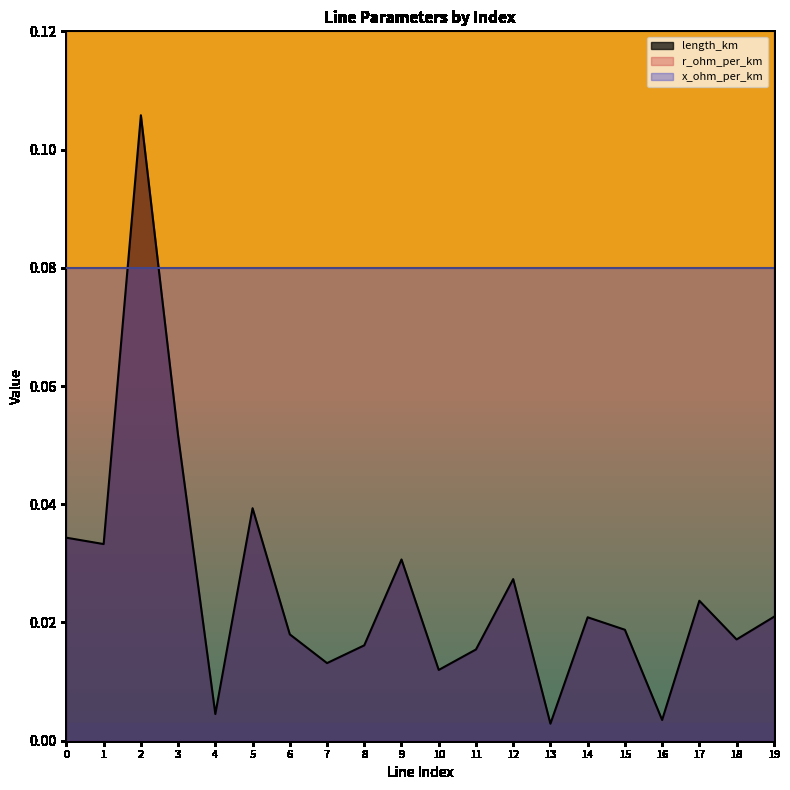

Does the chart have visible grid lines?

No